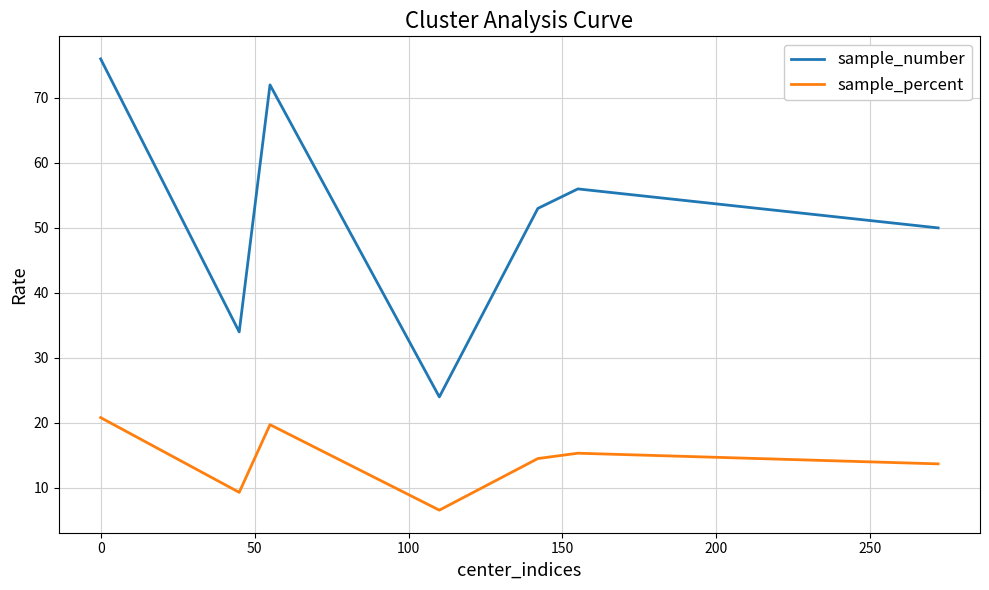

What are all the series names shown in the legend?

sample_number, sample_percent